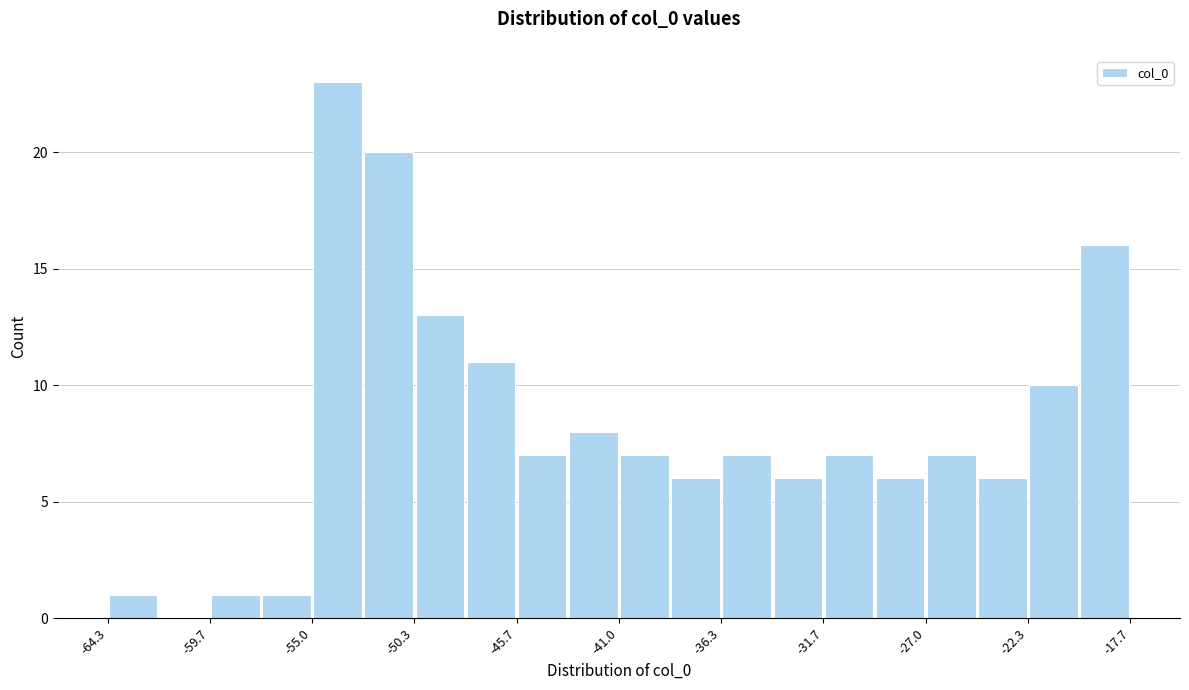

Which range on the x-axis has the tallest bar?

-55.0 to -52.5